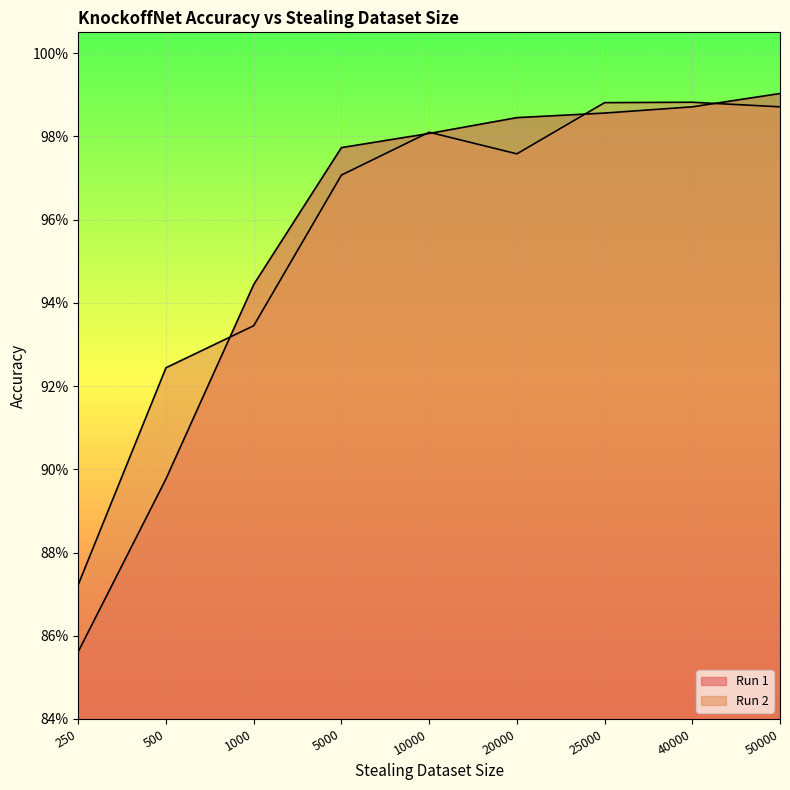

What is the value of the Run 1 point at the 5th from the left?

1.0